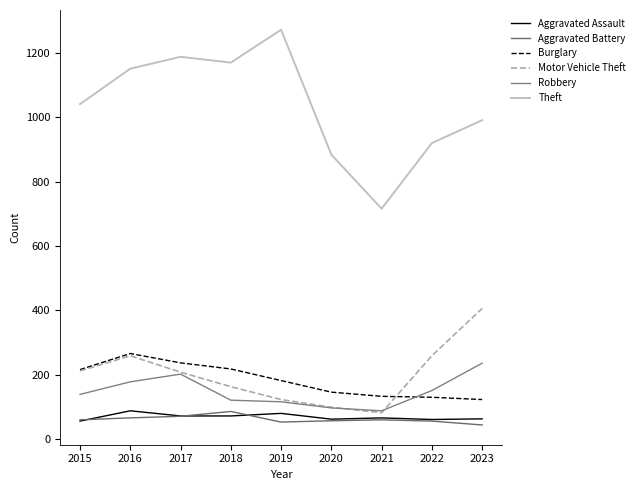

In Aggravated Assault, how many points are higher than both neighbors (excluding endpoints)?

3